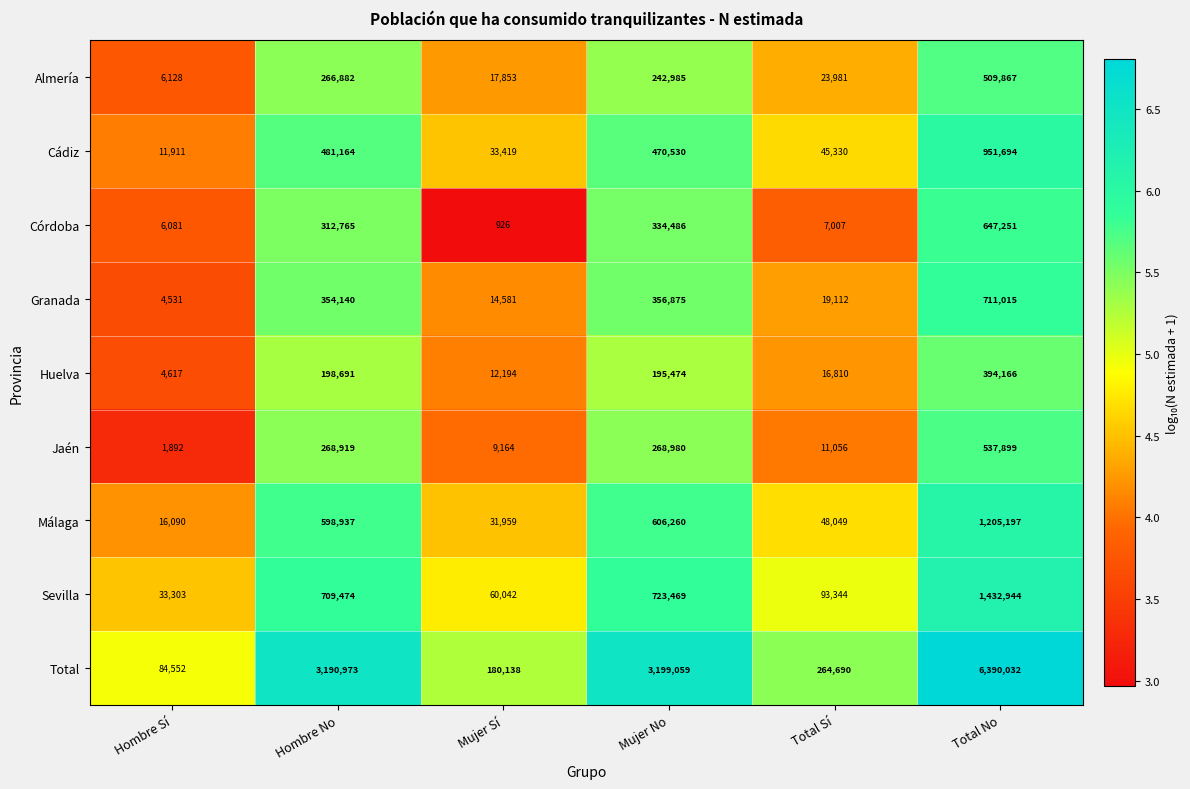

Which series changed the most between Mujer Sí and Mujer No?

Total